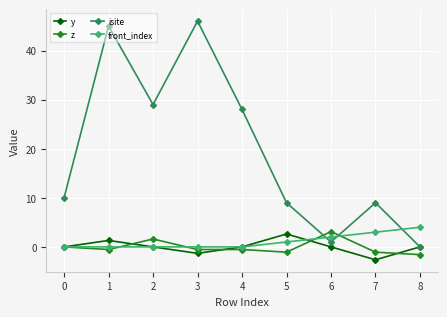

Between which two adjacent categories do z and isite first intersect?

5 and 6